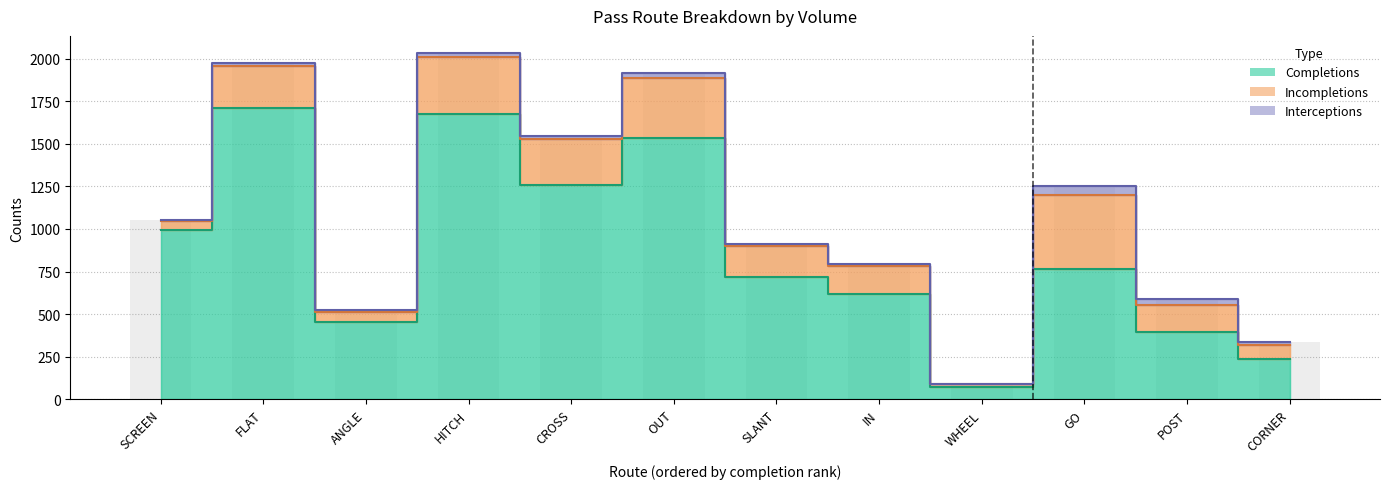

At which category is the sum across all series the highest?

HITCH